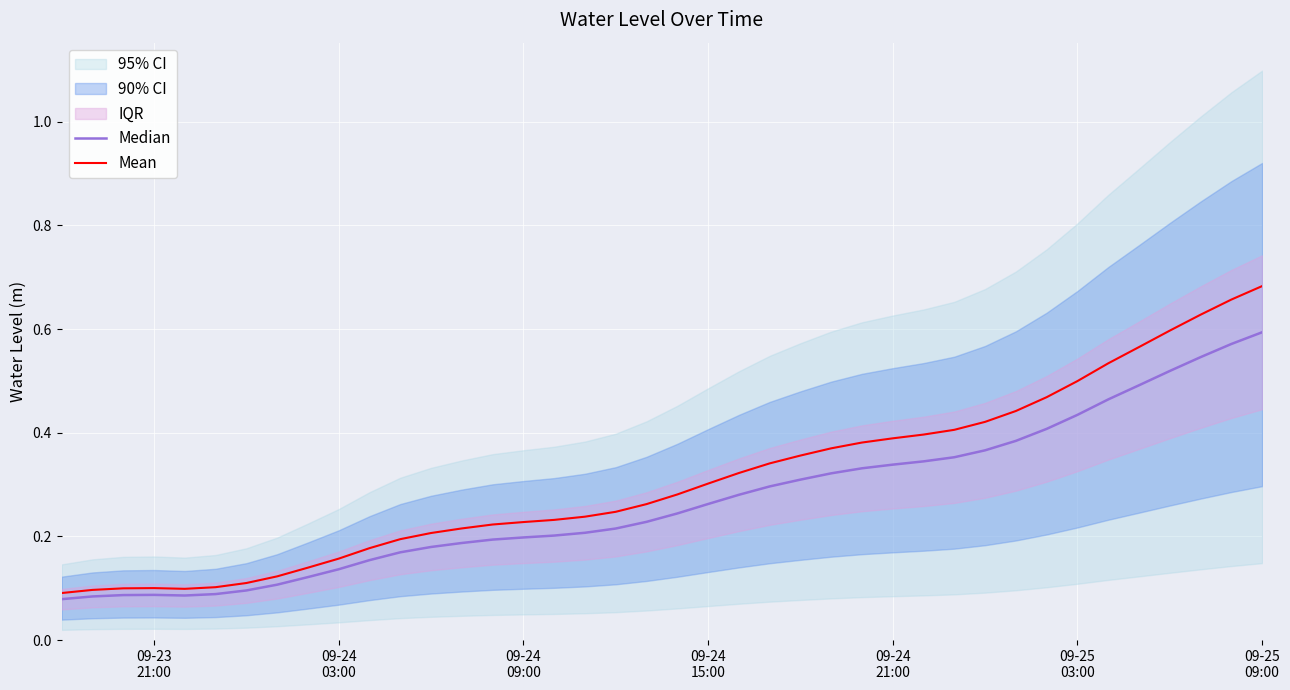

Reading left to right, extract all data points from this chart.

Median: 0.1	0.1	0.1	0.1	0.1	0.1	0.1	0.1	0.1	0.1	0.2	0.2	0.2	0.2	0.2	0.2	0.2	0.2	0.2	0.2	0.2	0.3	0.3	0.3	0.3	0.3	0.3	0.3	0.3	0.4	0.4	0.4	0.4	0.4	0.5	0.5	0.5	0.5	0.6	0.6
Mean: 0.1	0.1	0.1	0.1	0.1	0.1	0.1	0.1	0.1	0.2	0.2	0.2	0.2	0.2	0.2	0.2	0.2	0.2	0.2	0.3	0.3	0.3	0.3	0.3	0.4	0.4	0.4	0.4	0.4	0.4	0.4	0.4	0.5	0.5	0.5	0.6	0.6	0.6	0.7	0.7